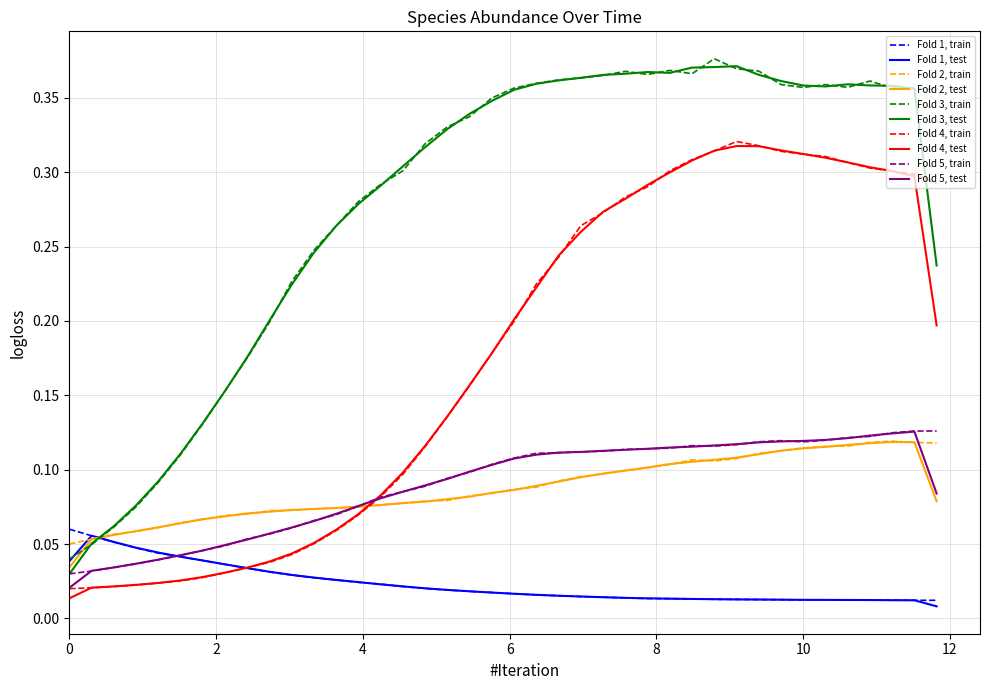

Rank the series by their maximum value, from highest to lowest.

Fold 3, train, Fold 3, test, Fold 4, train, Fold 4, test, Fold 5, train, Fold 5, test, Fold 2, train, Fold 2, test, Fold 1, train, Fold 1, test